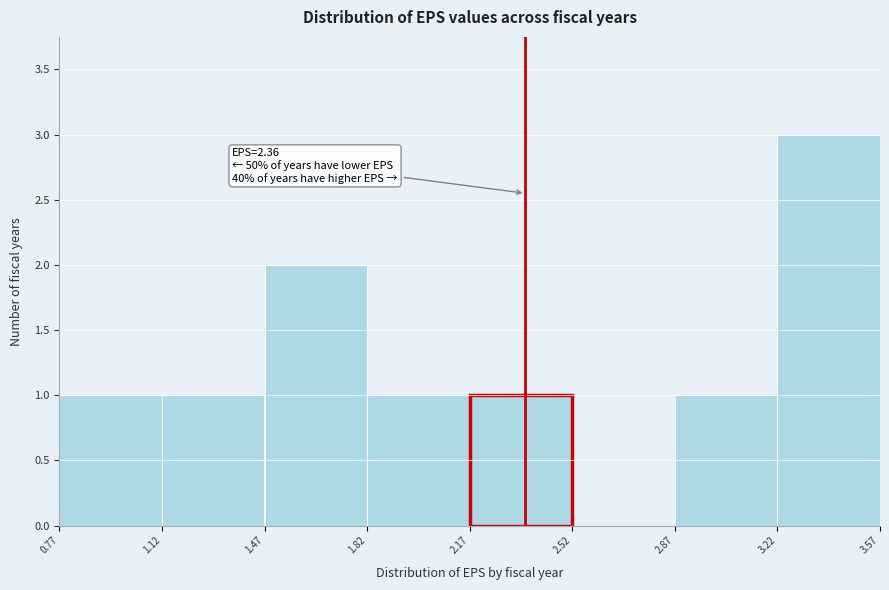

Over which range of the x-axis is the bar tallest?

3.22 to 3.57